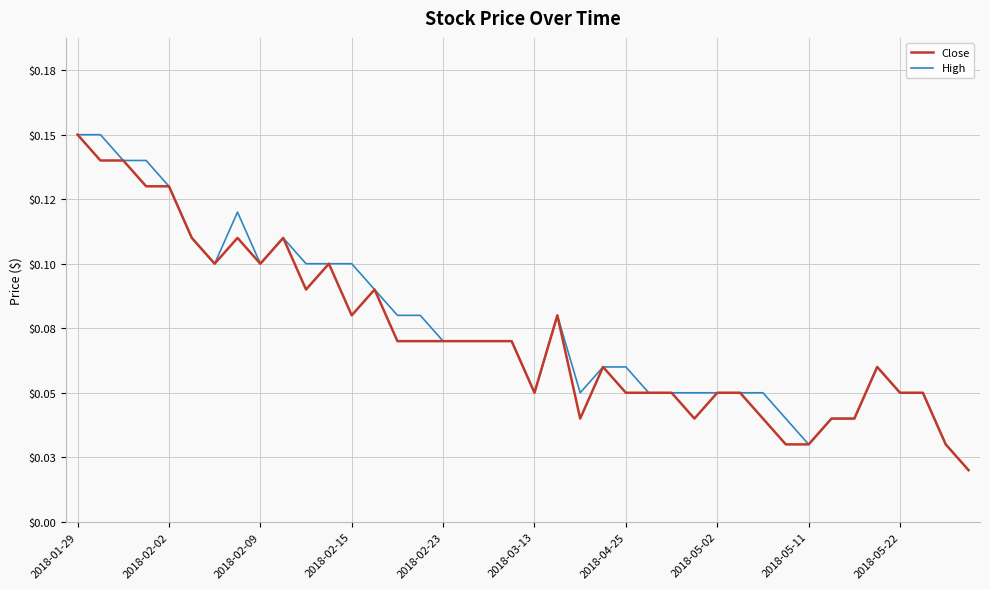

Reading left to right, list all the values displayed in this chart.

Close: 0.1	0.1	0.1	0.1	0.1	0.1	0.1	0.1	0.1	0.1	0.1	0.1	0.1	0.1	0.1	0.1	0.1	0.1	0.1	0.1	0.1	0.1	0.0	0.1	0.1	0.1	0.1	0.0	0.1	0.1	0.0	0.0	0.0	0.0	0.0	0.1	0.1	0.1	0.0	0.0
High: 0.1	0.1	0.1	0.1	0.1	0.1	0.1	0.1	0.1	0.1	0.1	0.1	0.1	0.1	0.1	0.1	0.1	0.1	0.1	0.1	0.1	0.1	0.1	0.1	0.1	0.1	0.1	0.1	0.1	0.1	0.1	0.0	0.0	0.0	0.0	0.1	0.1	0.1	0.0	0.0